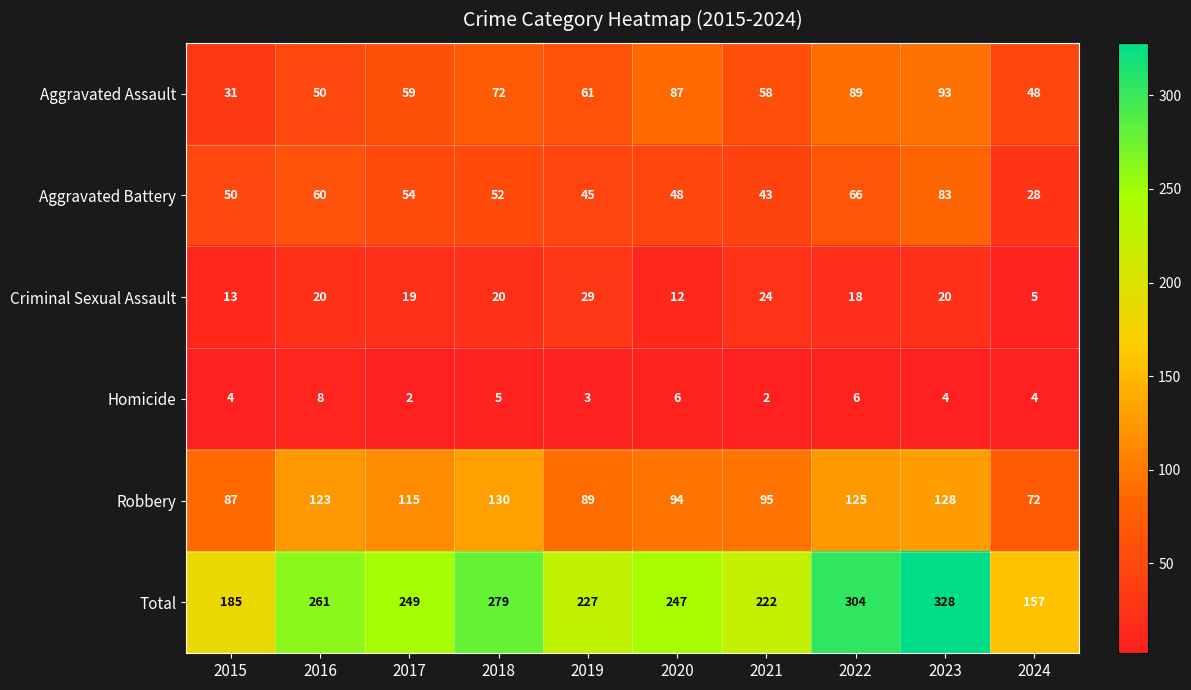

Rank the categories by Aggravated Battery value from highest to lowest.

2023, 2022, 2016, 2017, 2018, 2015, 2020, 2019, 2021, 2024